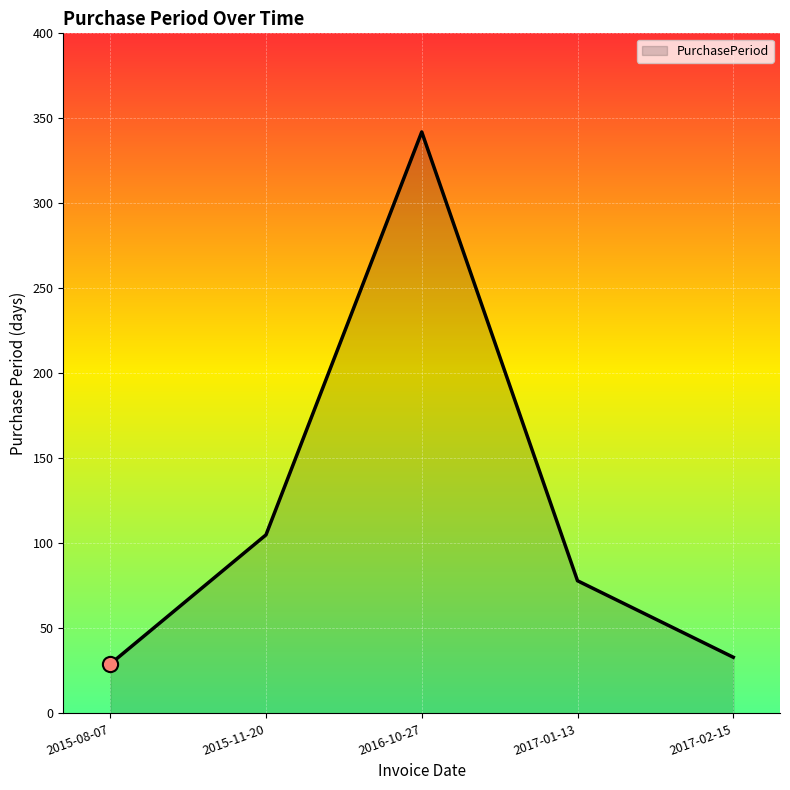

Approximately how many times larger is the value at 2015-11-20 compared to 2017-02-15?

3.2